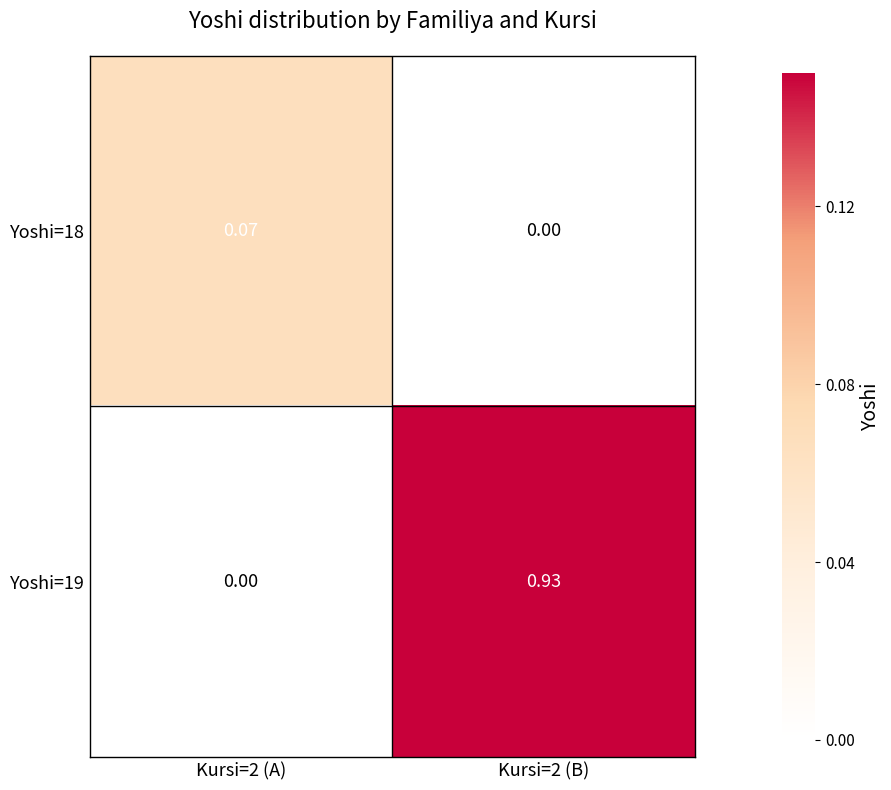

Which series has the largest total across all categories?

Yoshi=19